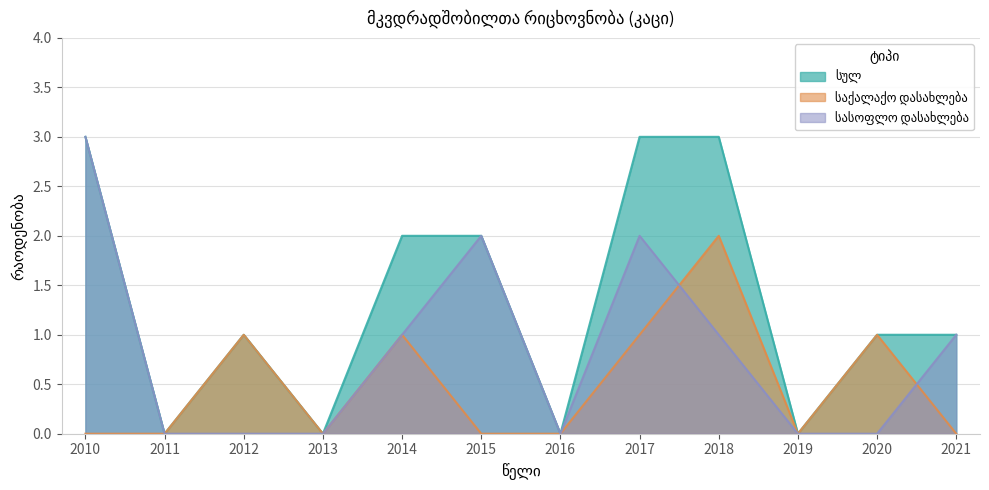

Count the საქალაქო დასახლება values in the range 0 to 1.

11